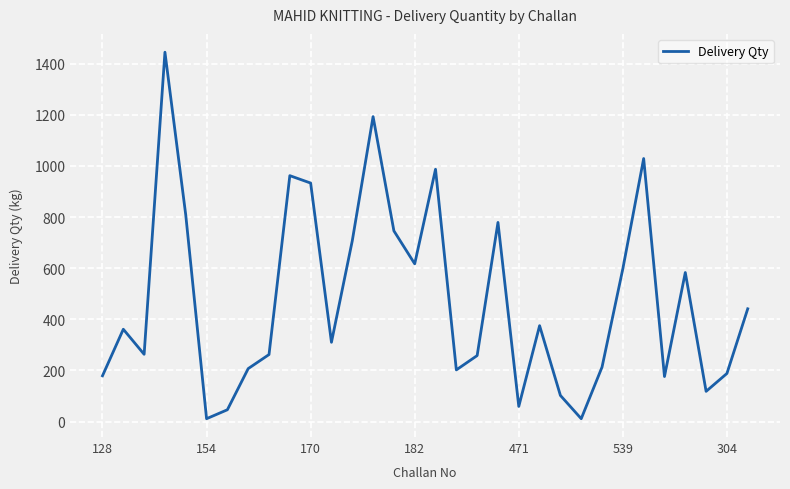

What is the difference between the maximum and minimum values?

1434